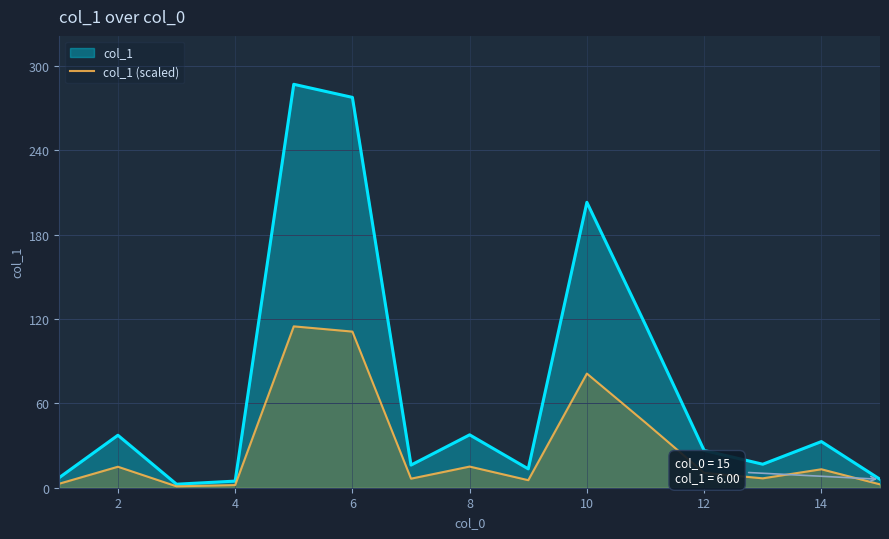

At which label does the data first exceed 10?

2